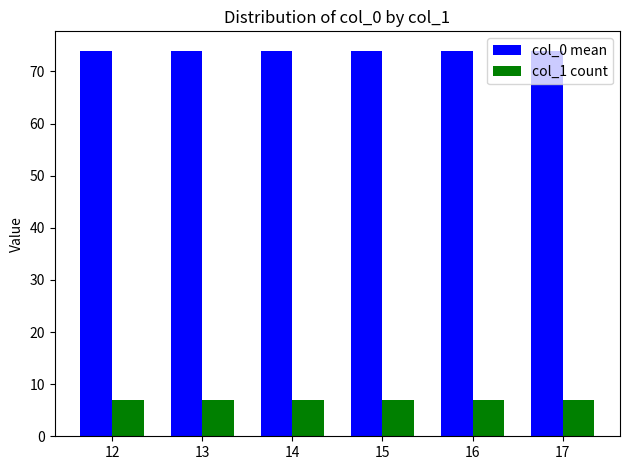

What is the total value across all series at 17?

81